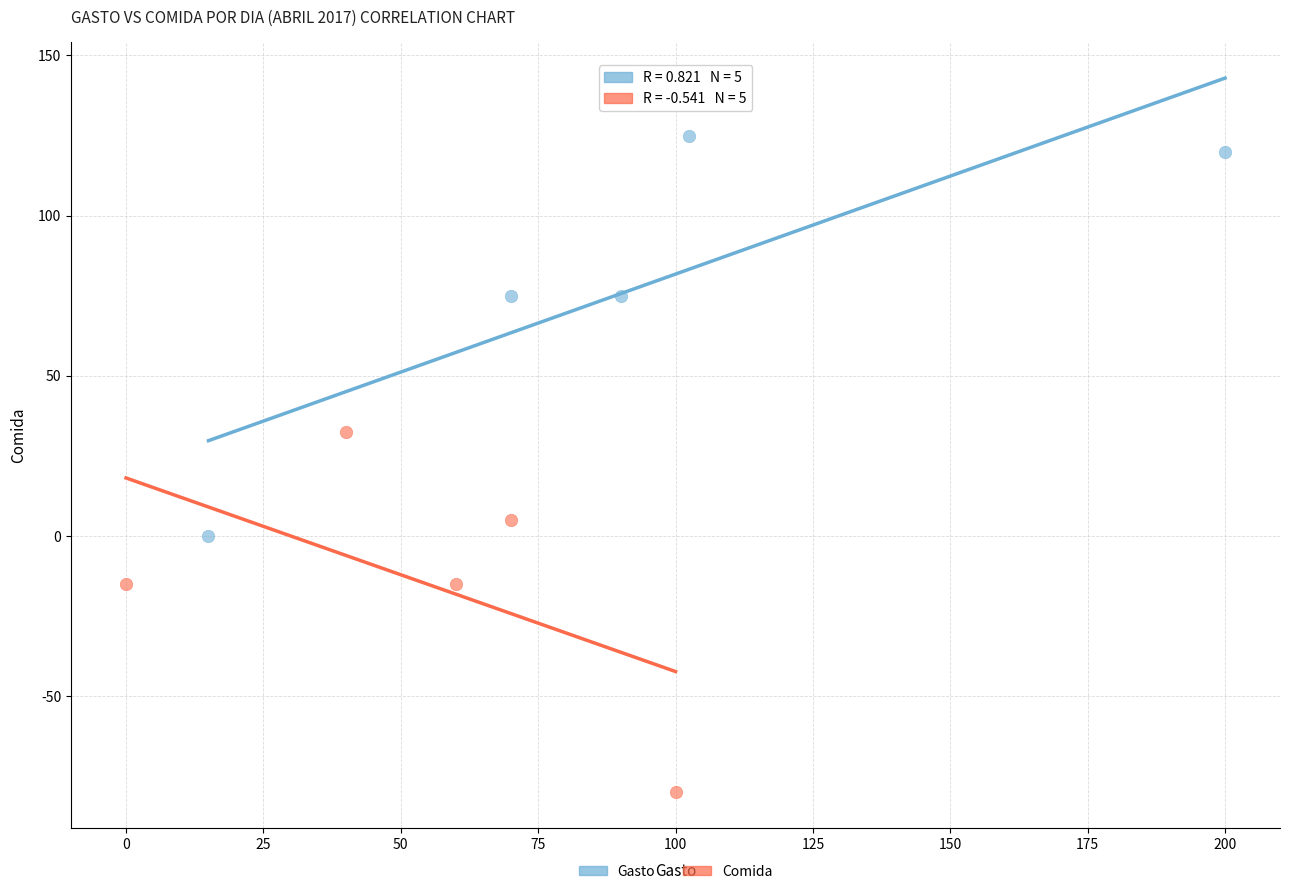

Which series contains the lowest Y value?

Comida